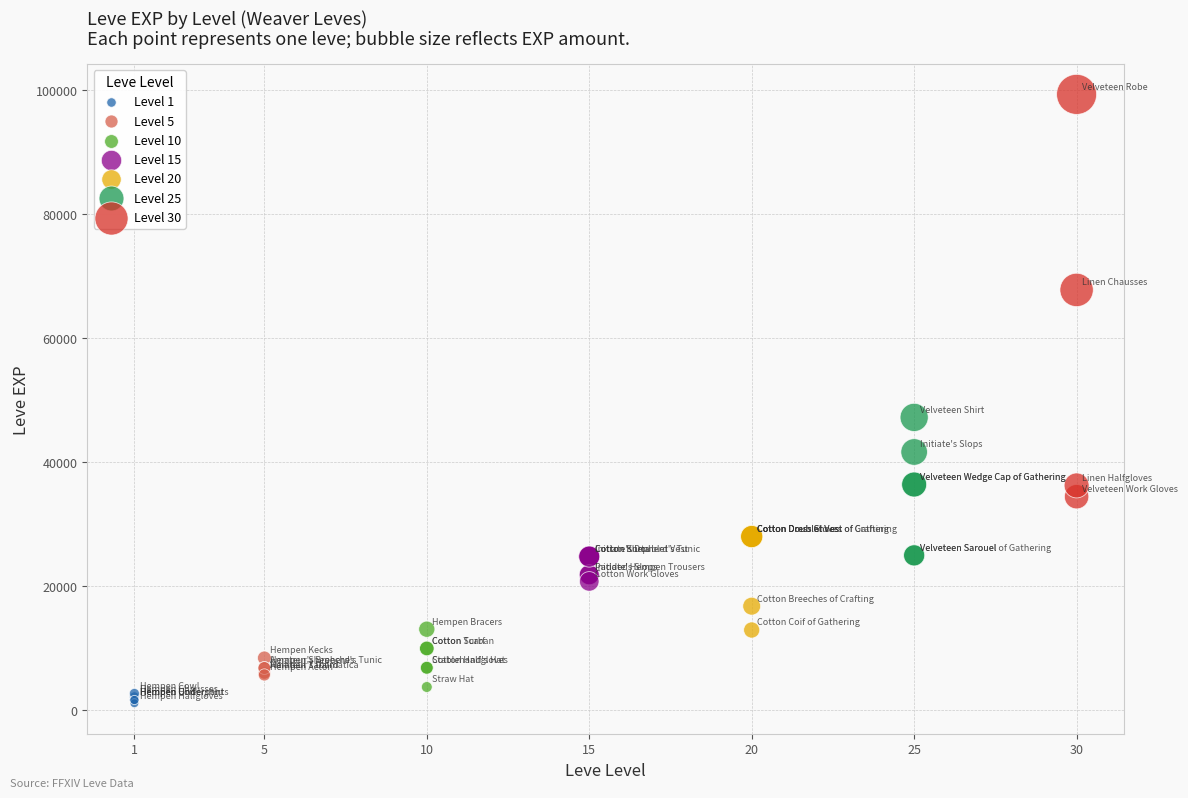

Which series contains the highest Y value?

Level 30